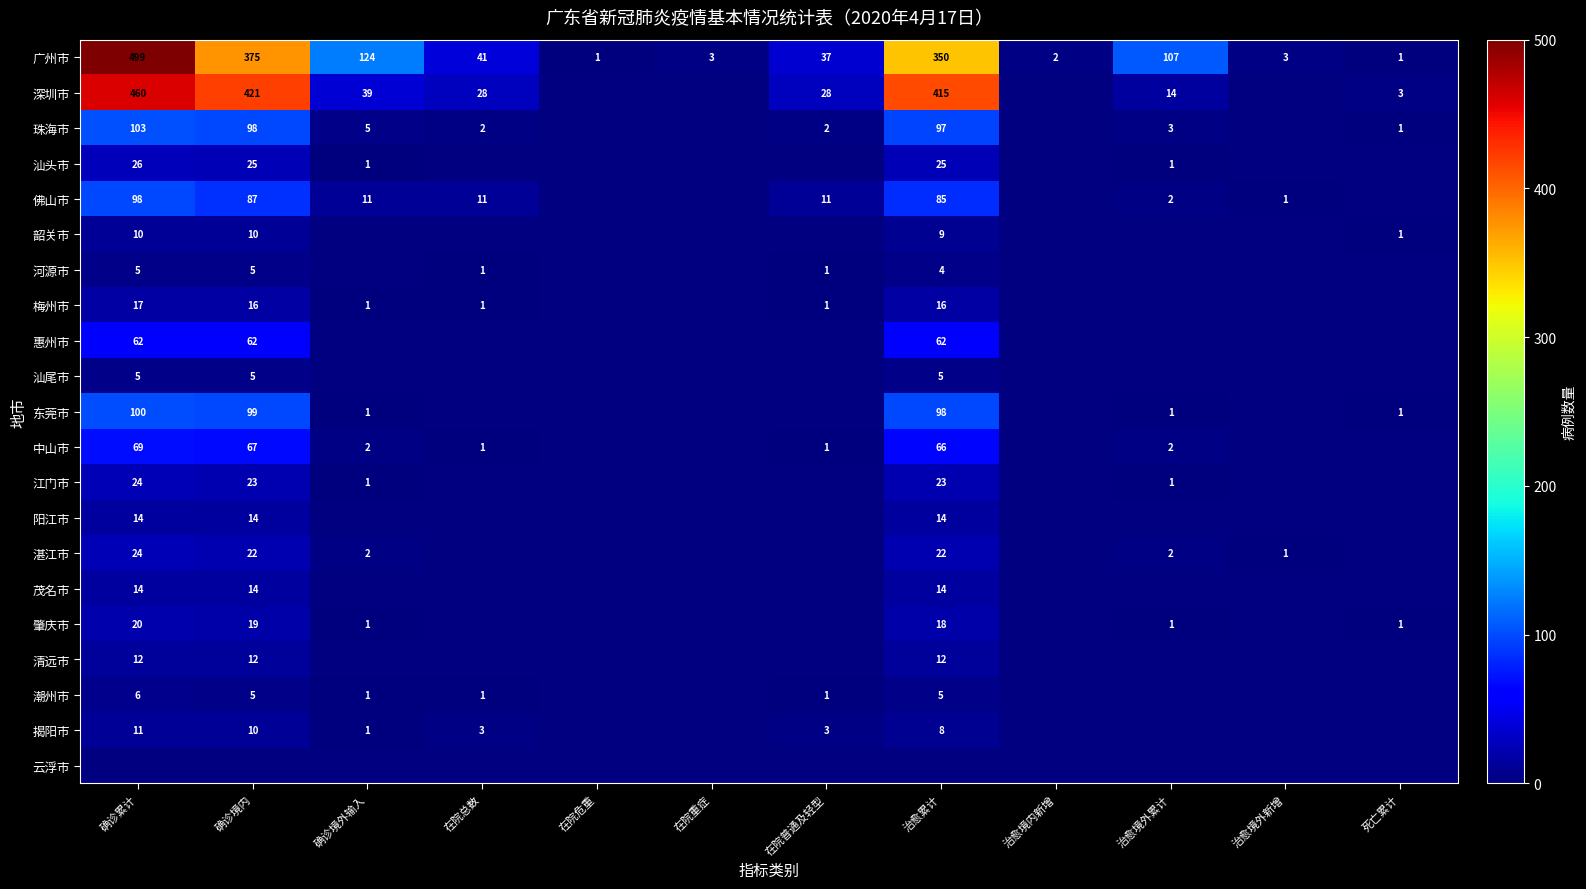

Count the number of categories in the chart.

12